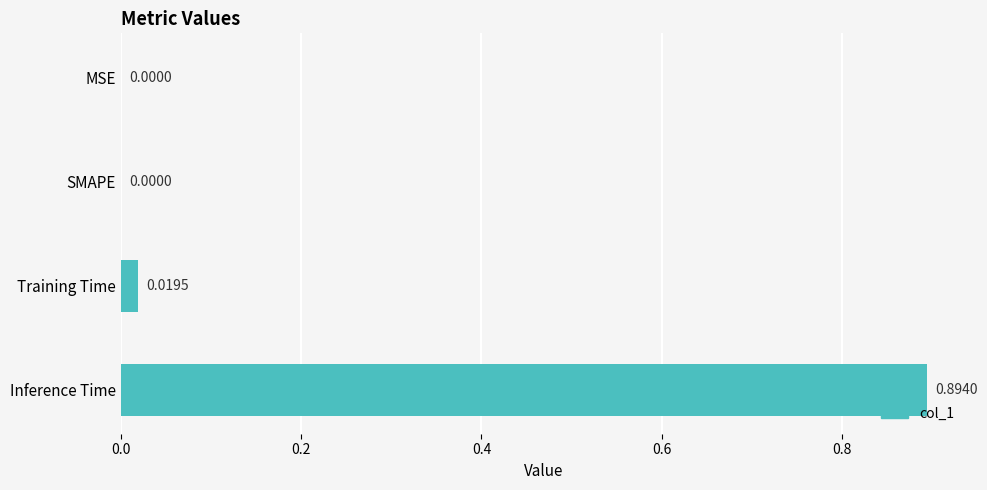

Which category has the highest value across all series?

Inference Time